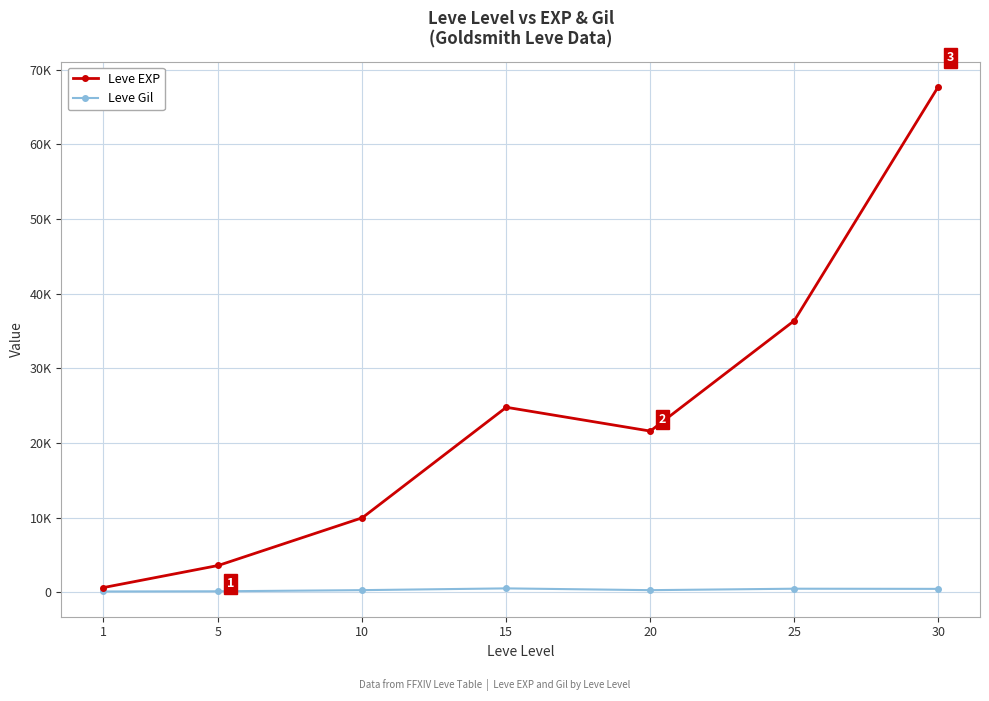

Which series has the largest range (max minus min)?

Leve EXP